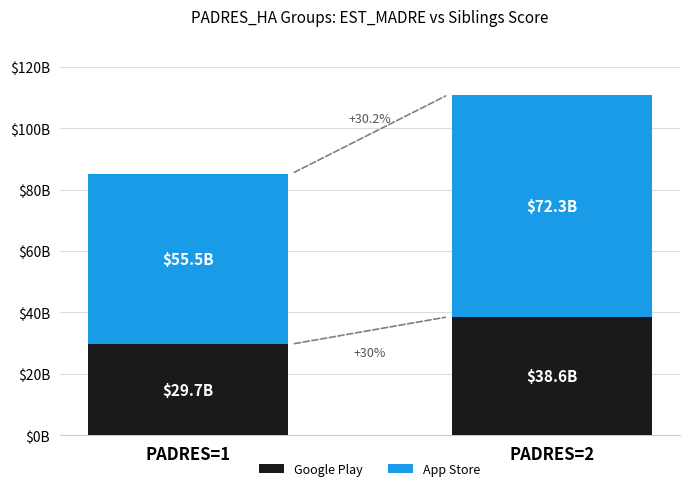

At how many categories does at least one series exceed 44?

2